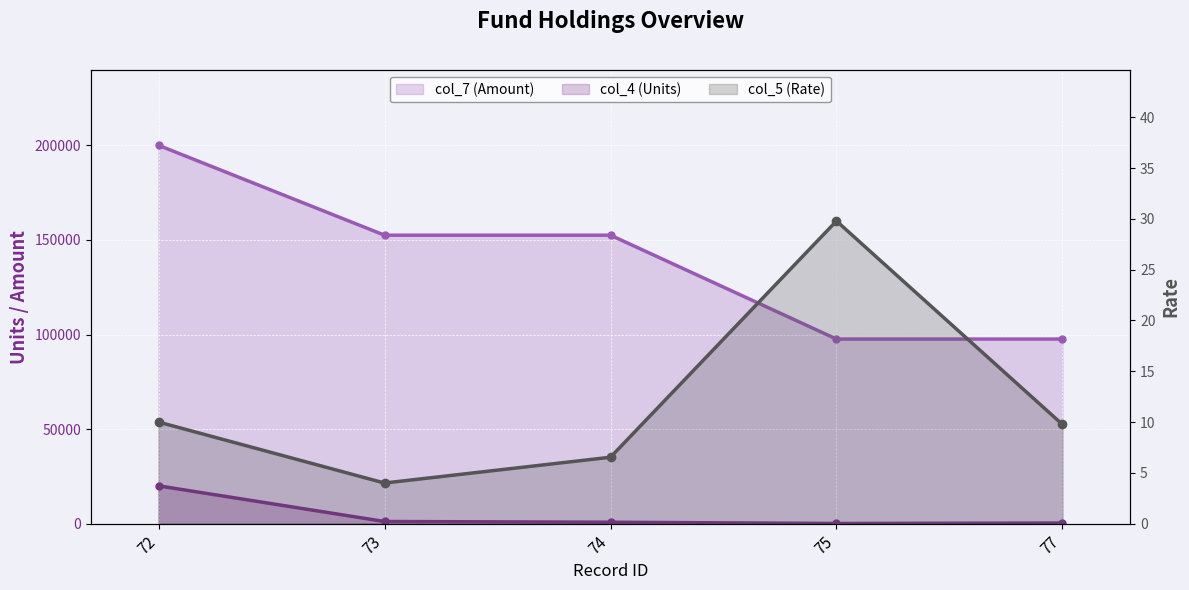

What is the difference between the col_4 (Units) values at 77 and 75?

220.4